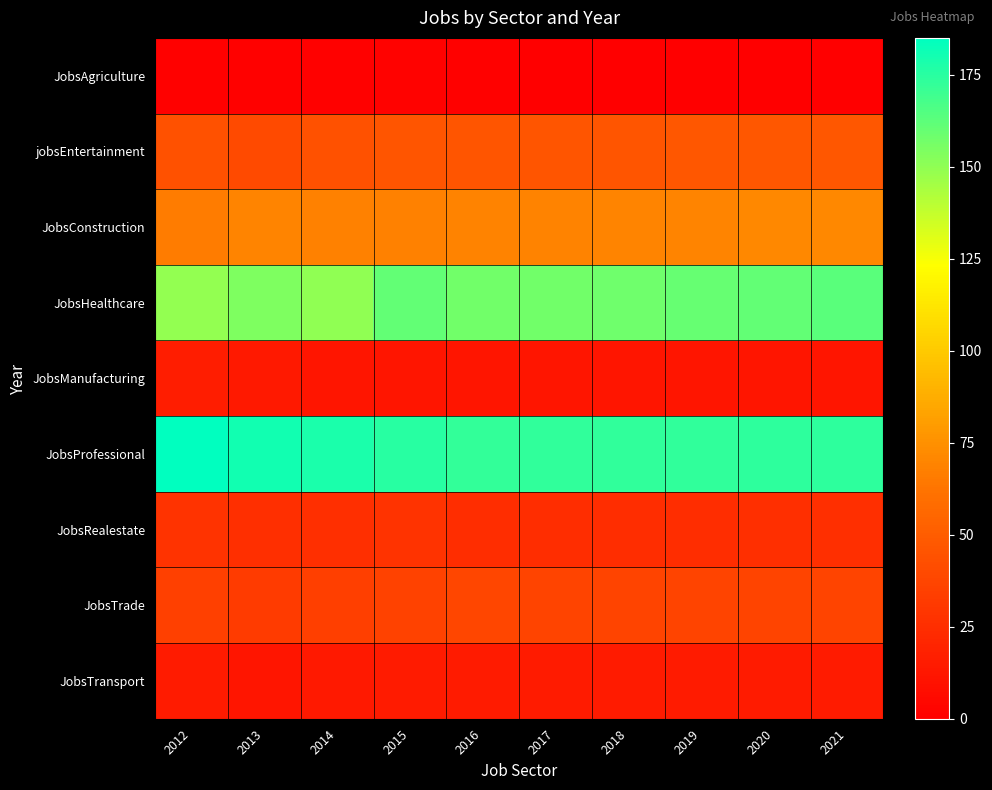

What is the difference between the highest and lowest values at 2015?

173